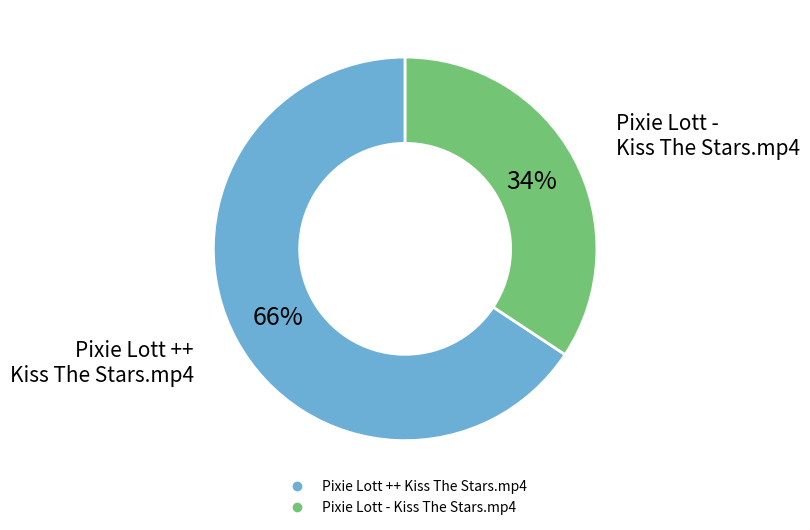

How many slices are in this pie chart?

2